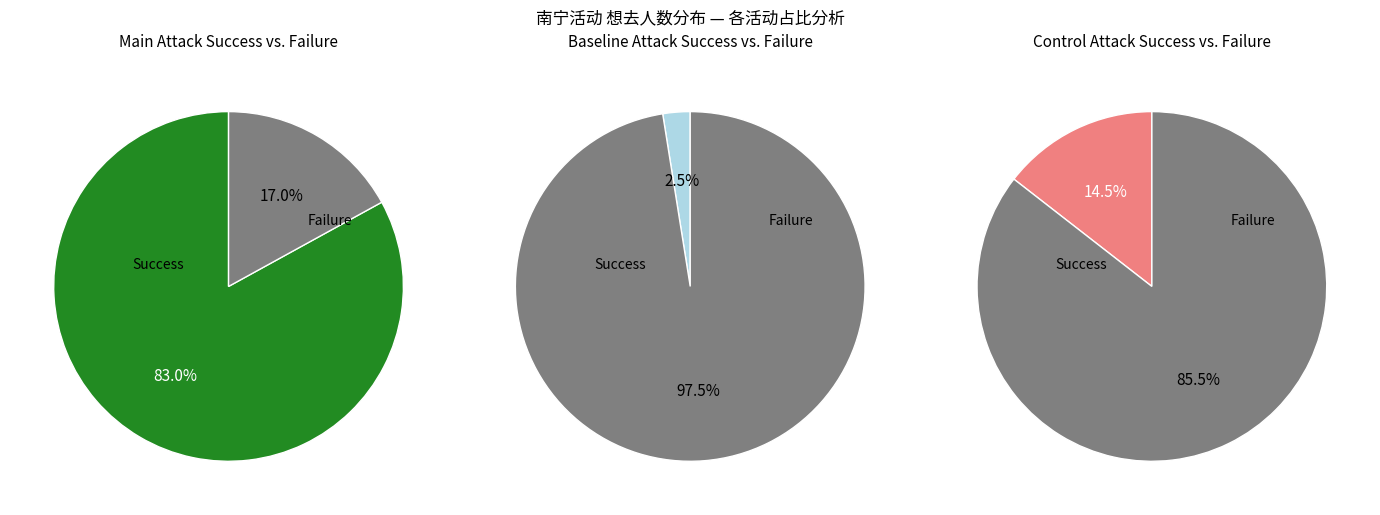

Is it true that 南宁·原x穹x崩only is 15% of the pie?

False